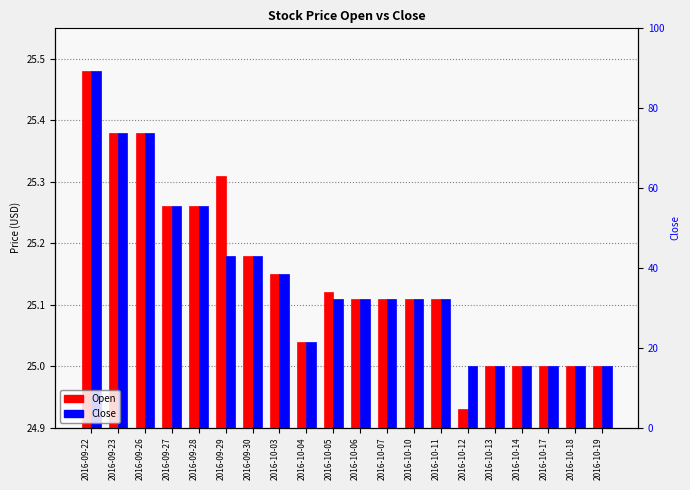

The Open series shows 44.9 at 2016-10-17. True or false?

False